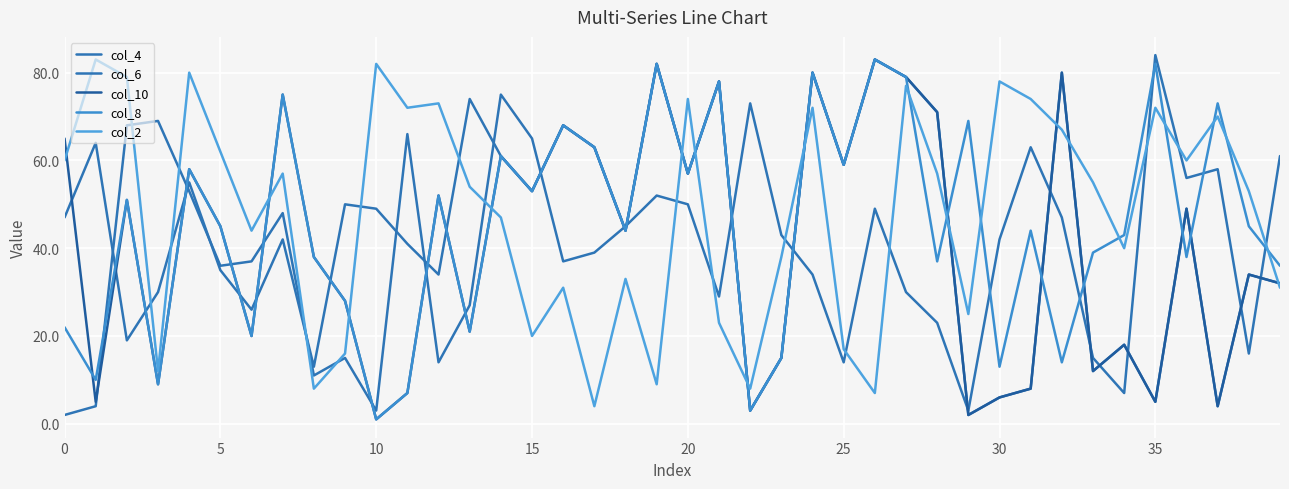

Which category has the lowest value in the col_6 series?

29